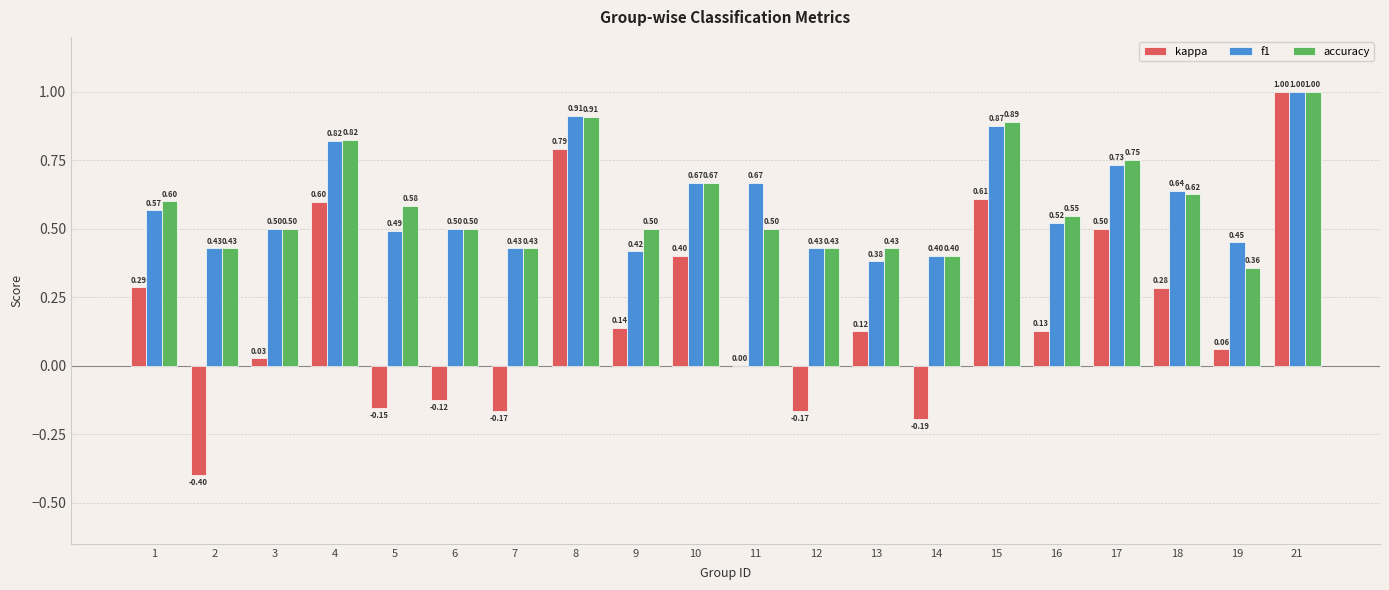

Which series has the largest total across all categories?

accuracy